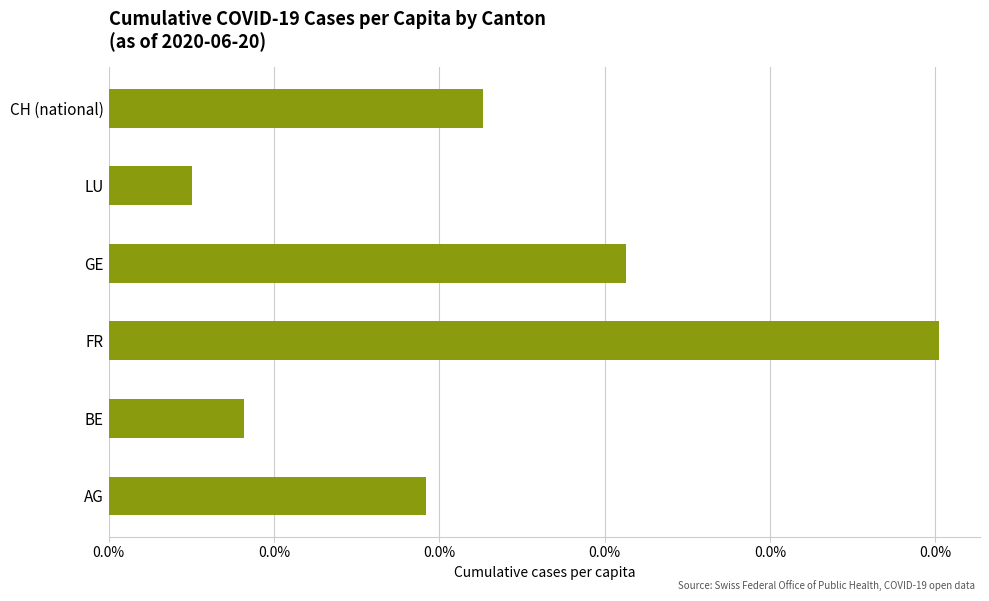

Does the chart contain any negative values?

No